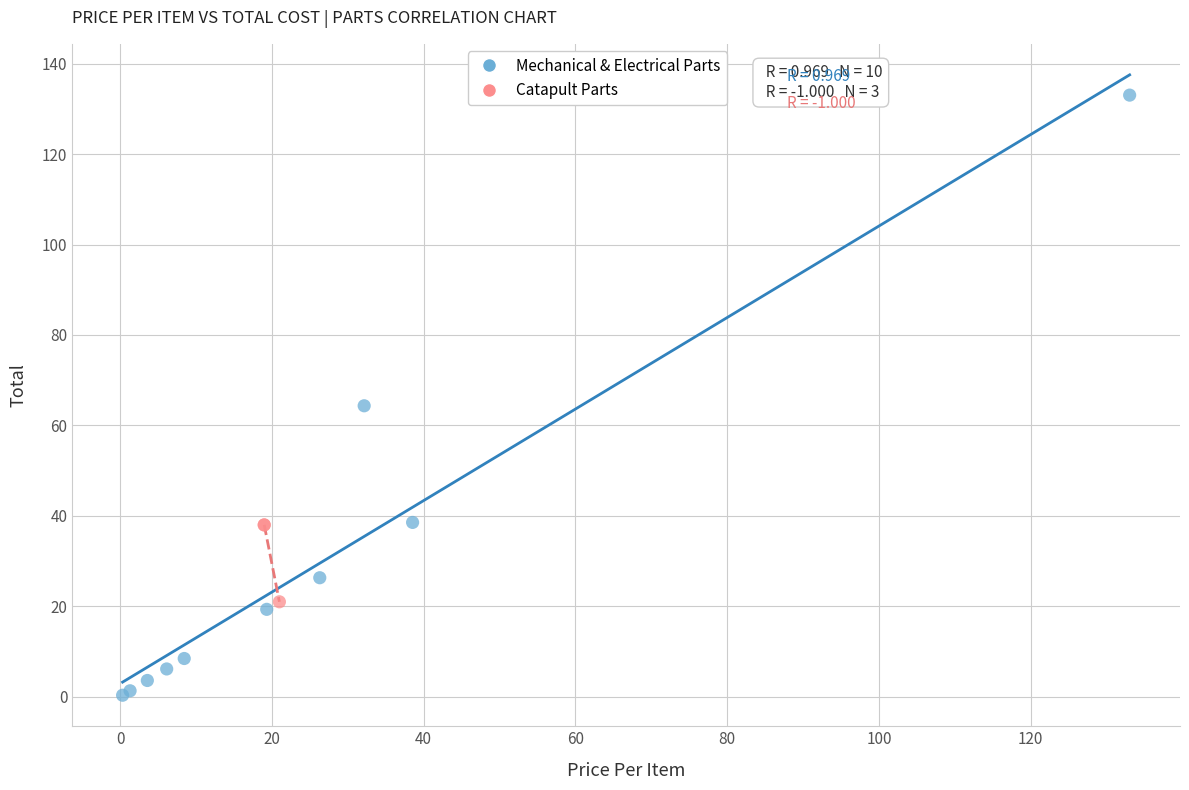

Which series contains the lowest Y value?

Mechanical & Electrical Parts